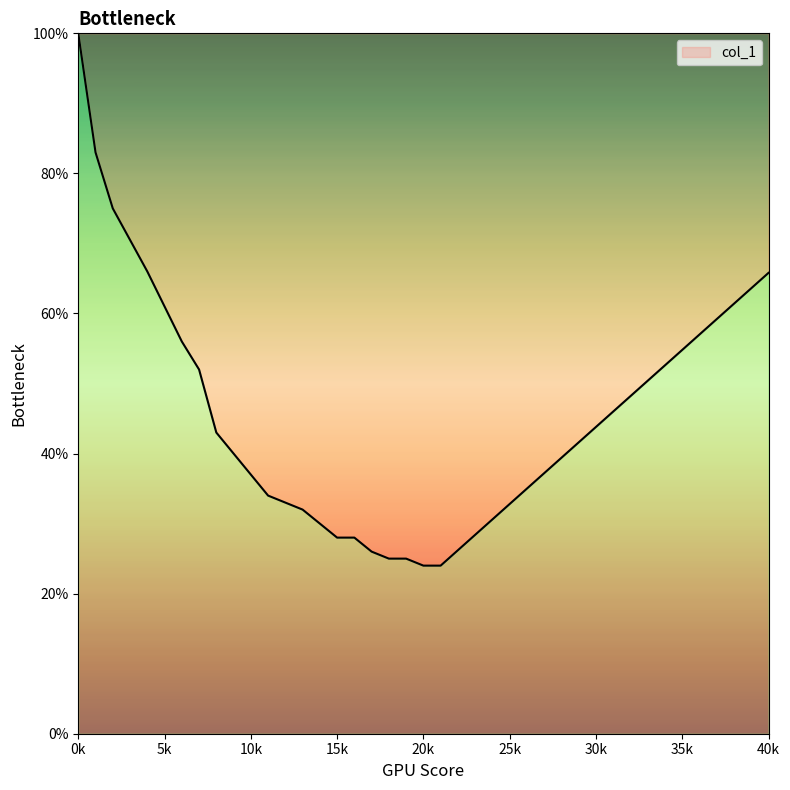

How many values are between 0 and 1?

40